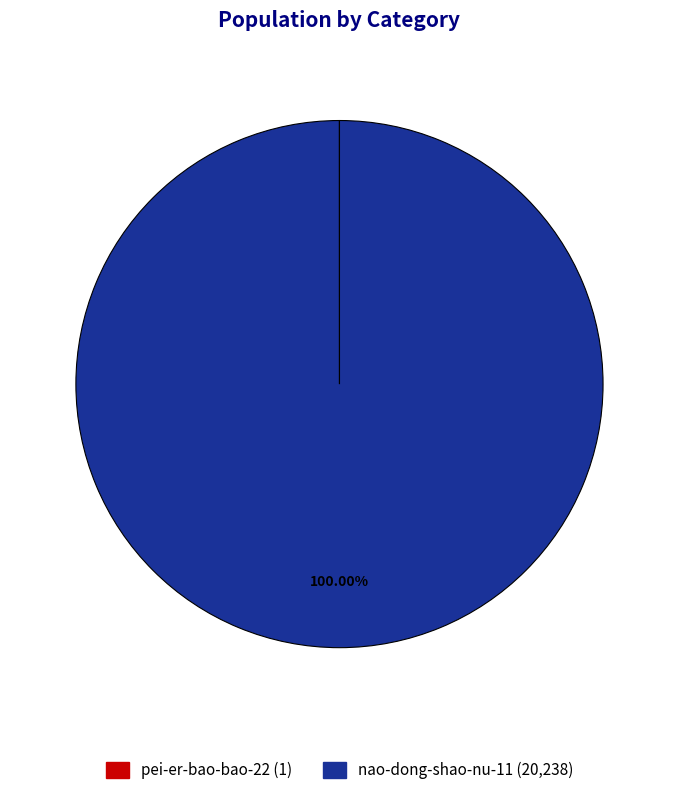

Does any single category account for the majority?

Yes